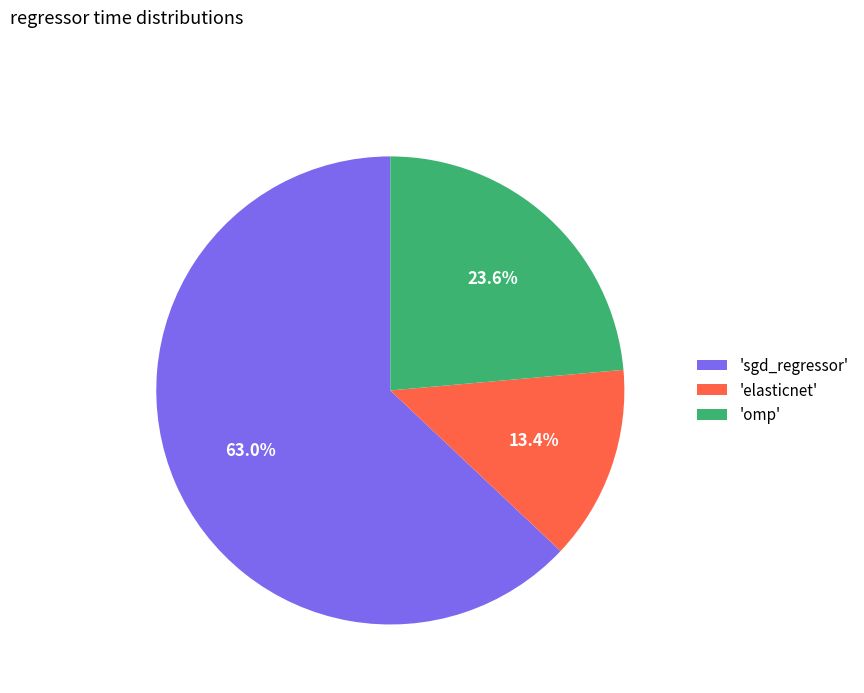

Is there any slice that represents more than half of the pie?

Yes